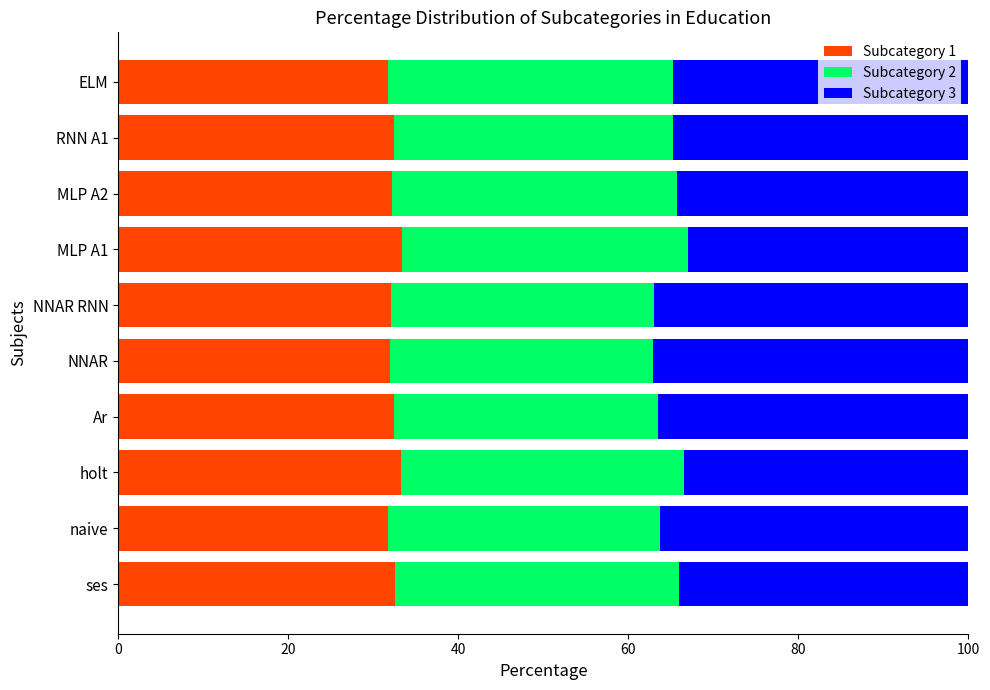

What are all the series names shown in the legend?

Subcategory 1, Subcategory 2, Subcategory 3